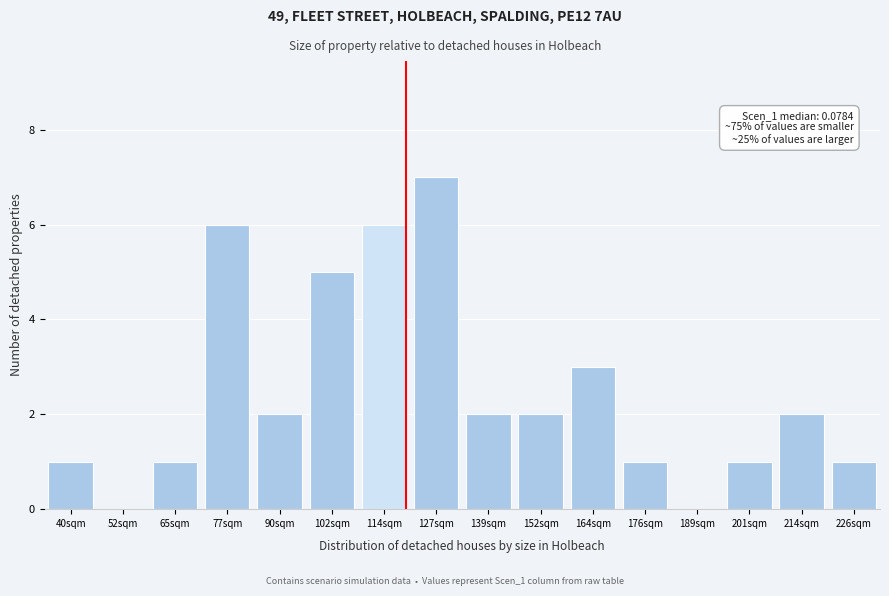

Reading left to right, transcribe all the data shown in this chart.

40sqm=1	52sqm=0	65sqm=1	77sqm=6	90sqm=2	102sqm=5	114sqm=6	127sqm=7	139sqm=2	152sqm=2	164sqm=3	176sqm=1	189sqm=0	201sqm=1	214sqm=2	226sqm=1